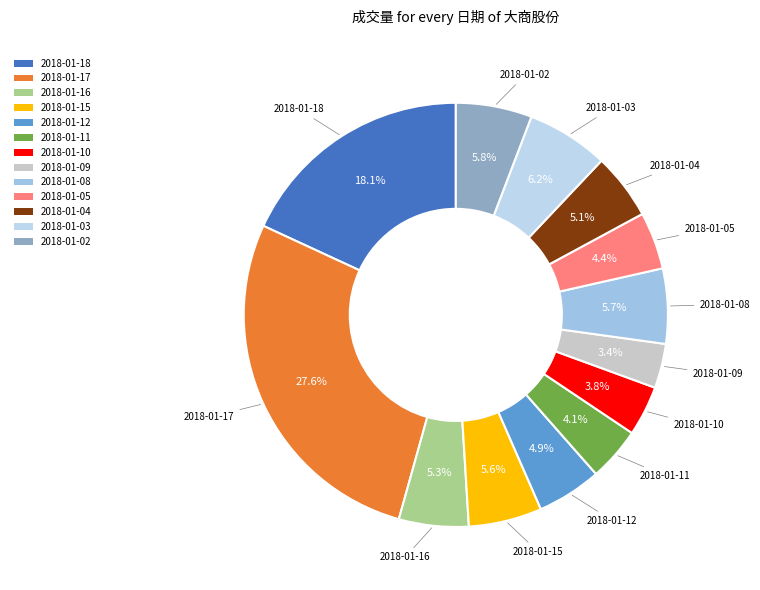

Is there any slice that represents more than half of the pie?

No